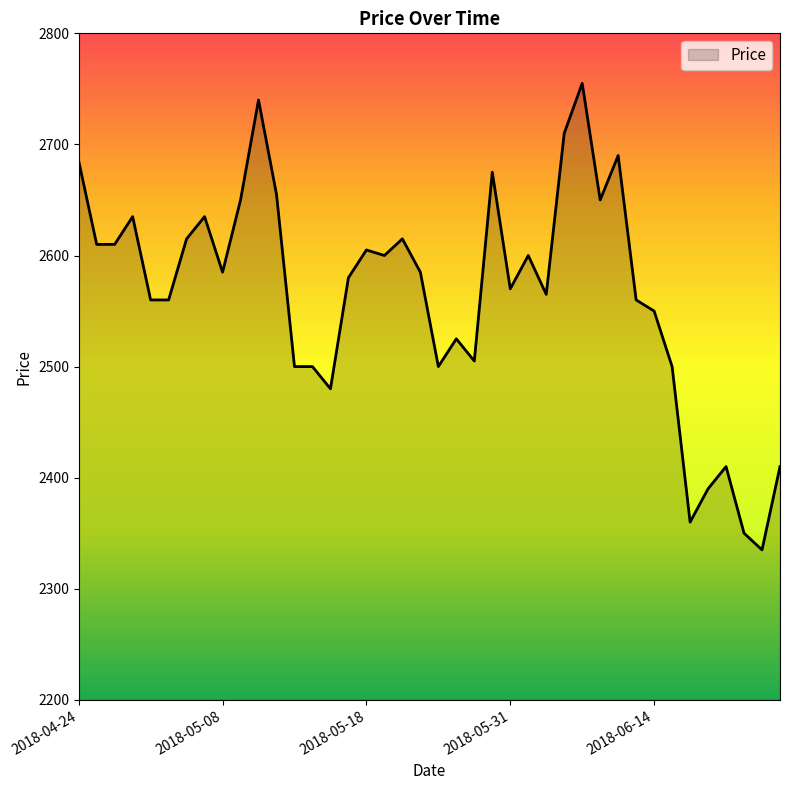

How many lines are shown in the chart?

1